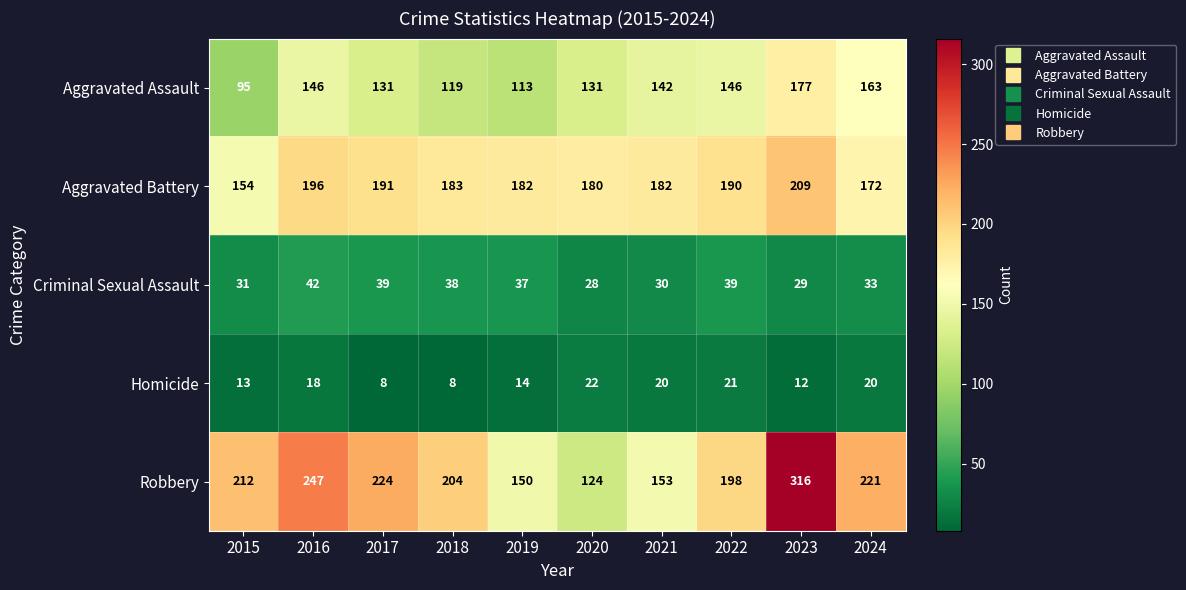

At which label is Homicide closest to 15?

2019